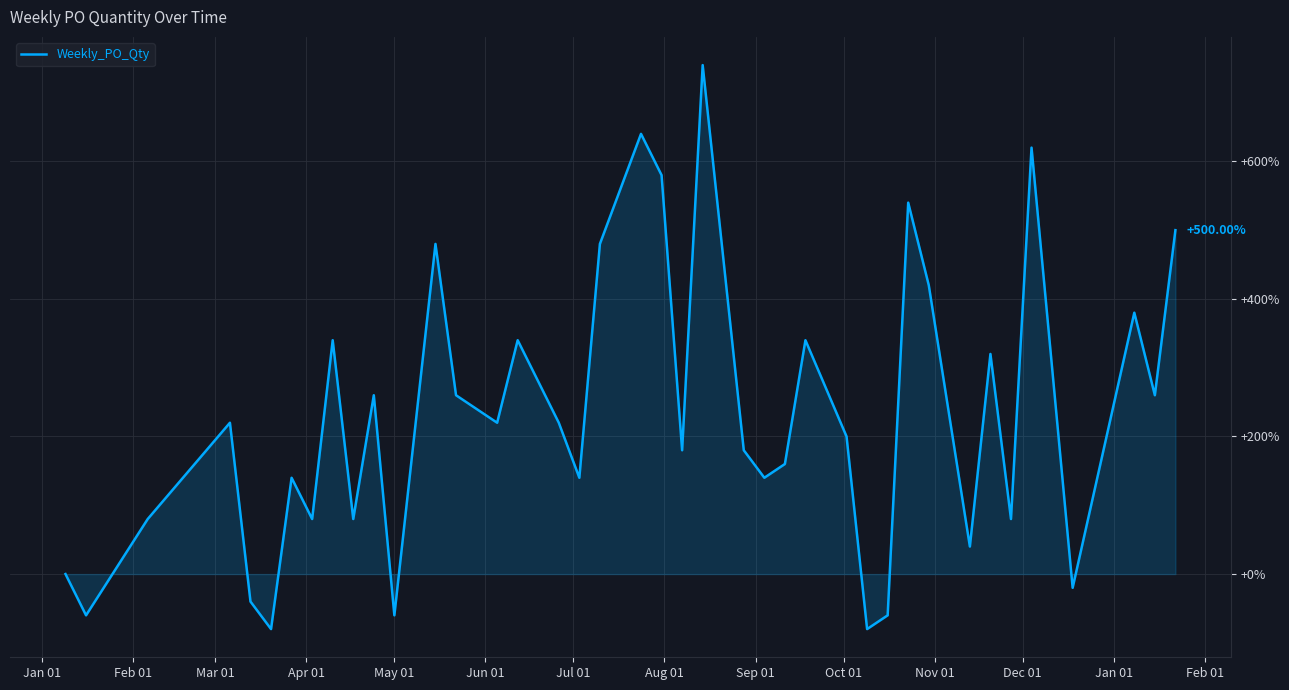

What is the difference between the maximum and minimum values?

820.0